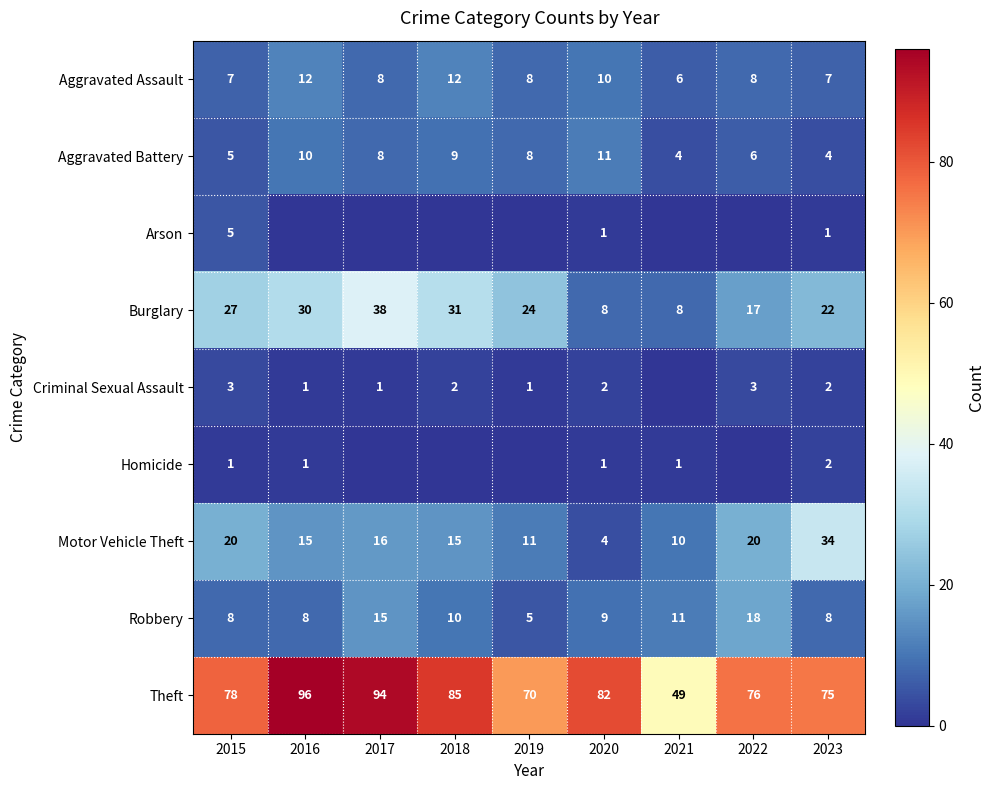

Which series changed the most between 2020 and 2023?

Motor Vehicle Theft